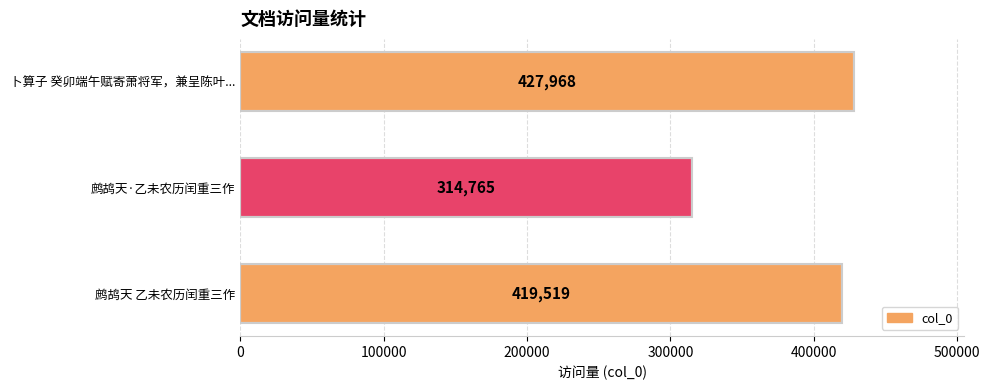

The chart shows a value of 314765 at 鹧鸪天·乙未农历闰重三作. True or false?

True